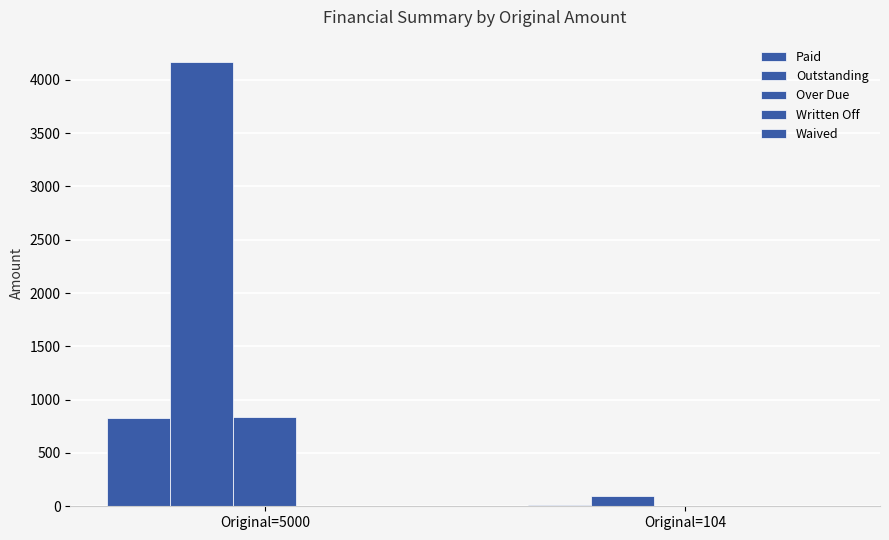

What is the maximum value for Paid?

832.4